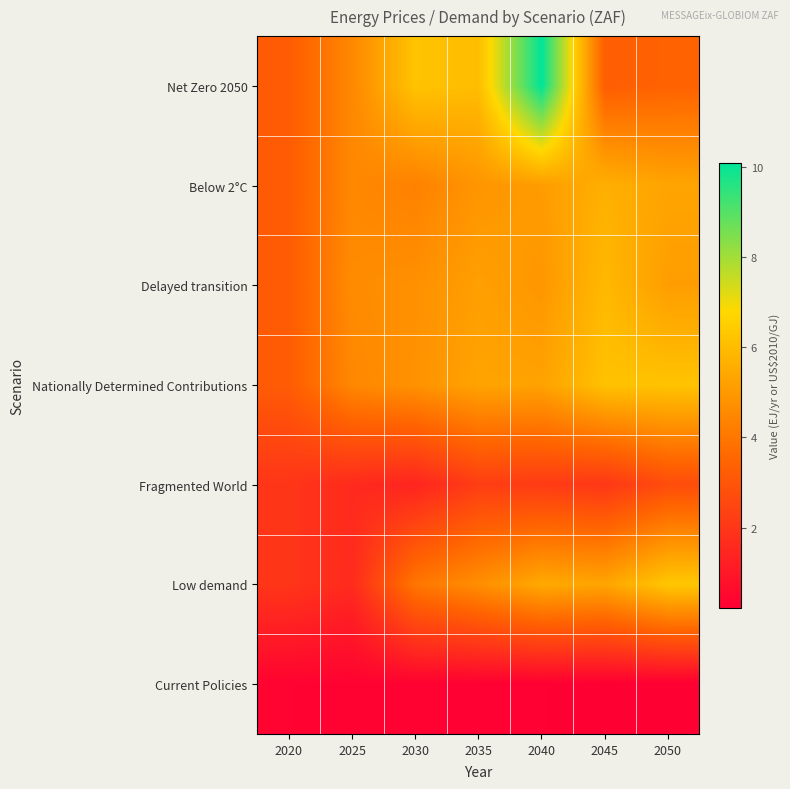

At which category is the sum across all series the highest?

2040